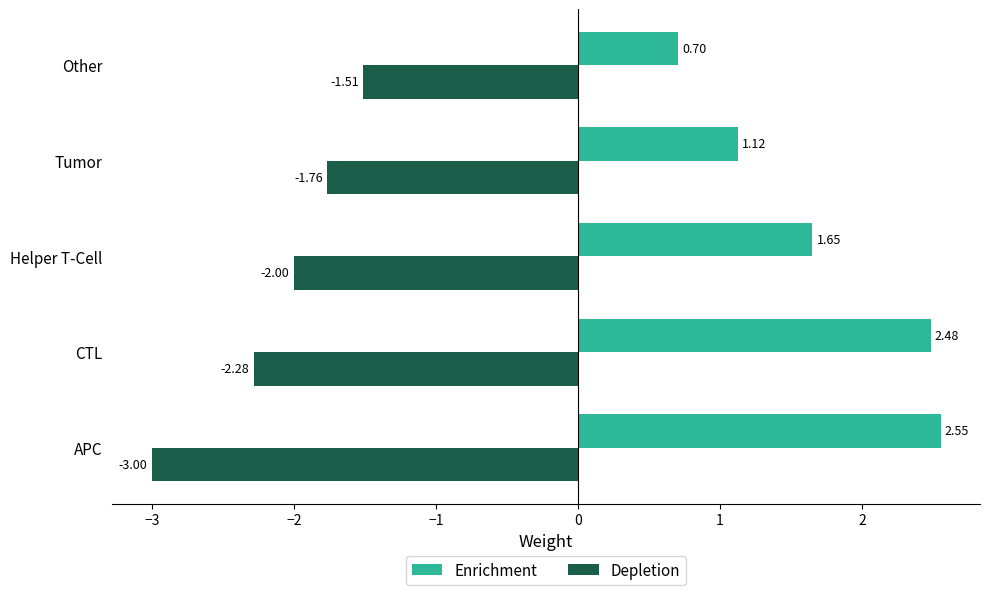

What is the difference between the maximum and second lowest values in the Enrichment series?

1.4